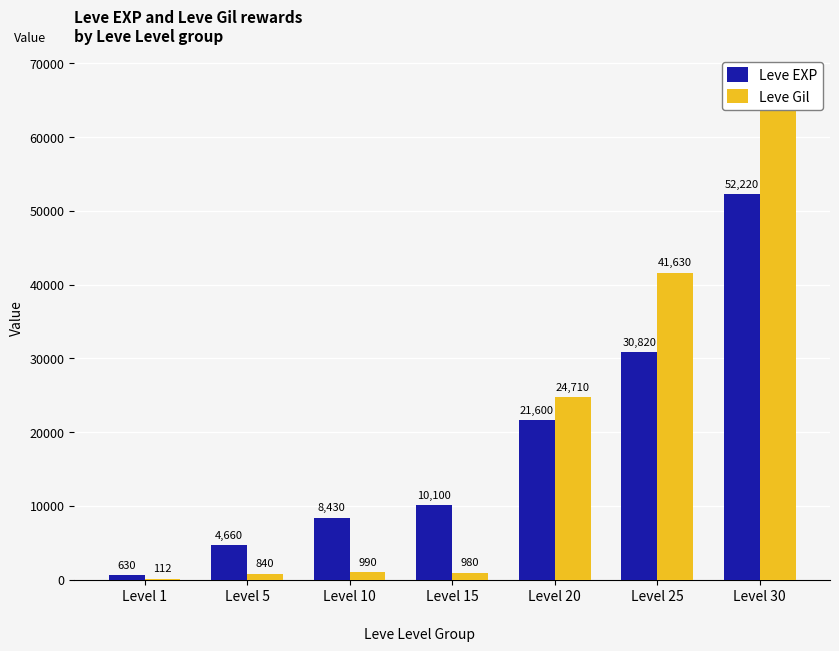

How many bars are there in total?

14